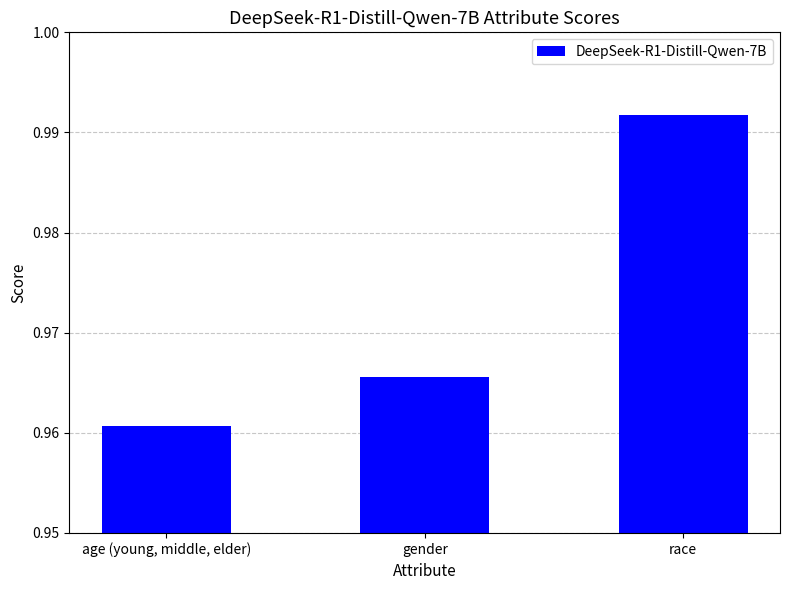

What position from the right is age (young, middle, elder)?

3